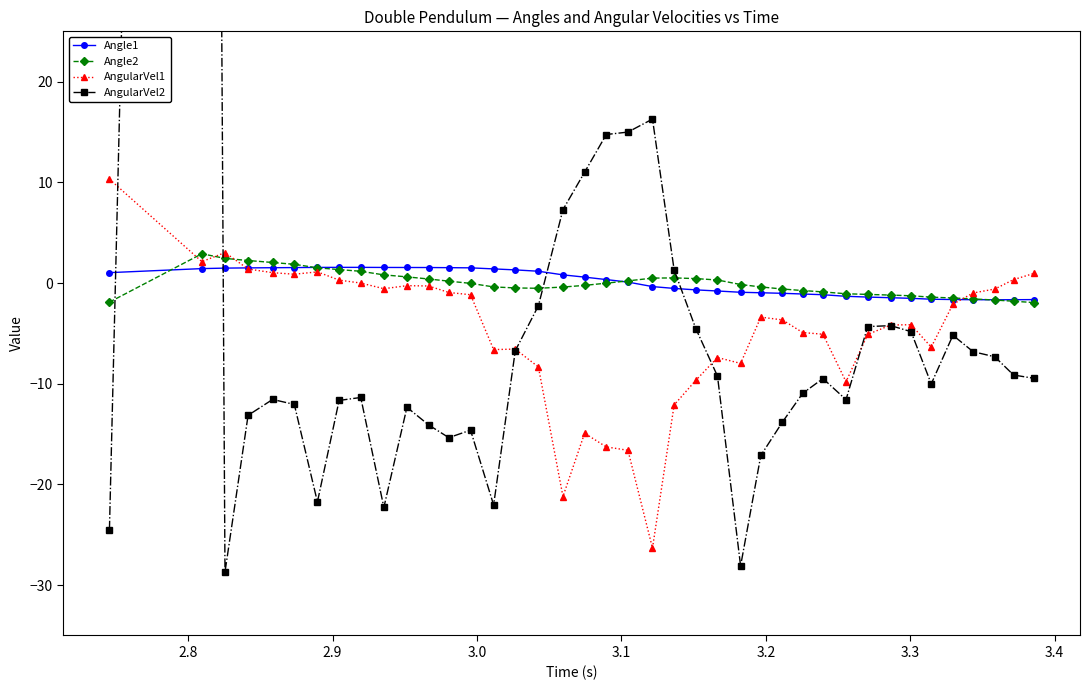

After their last crossing, which series has the higher values: AngularVel2 or Angle1?

Angle1